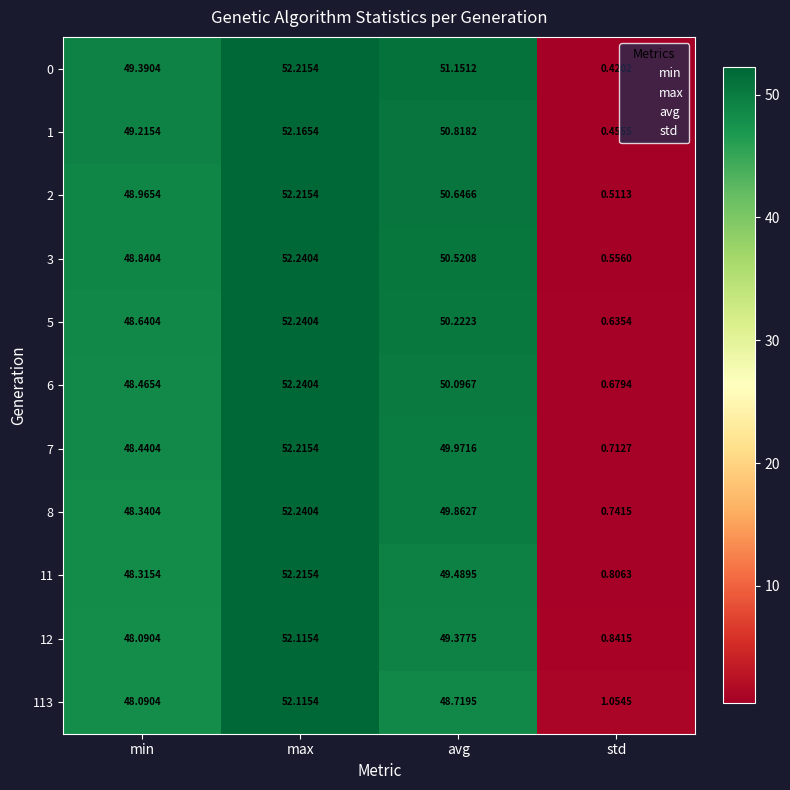

At which label does 6 first exceed 50?

max